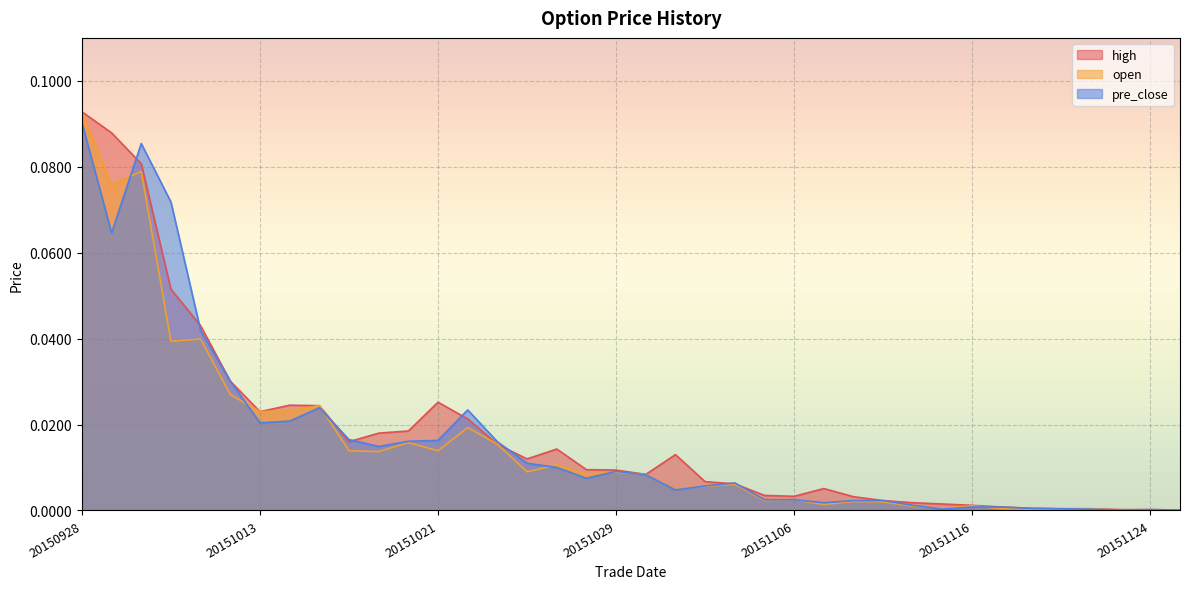

True or false: high has a value of 0.0 at 20151112.

False